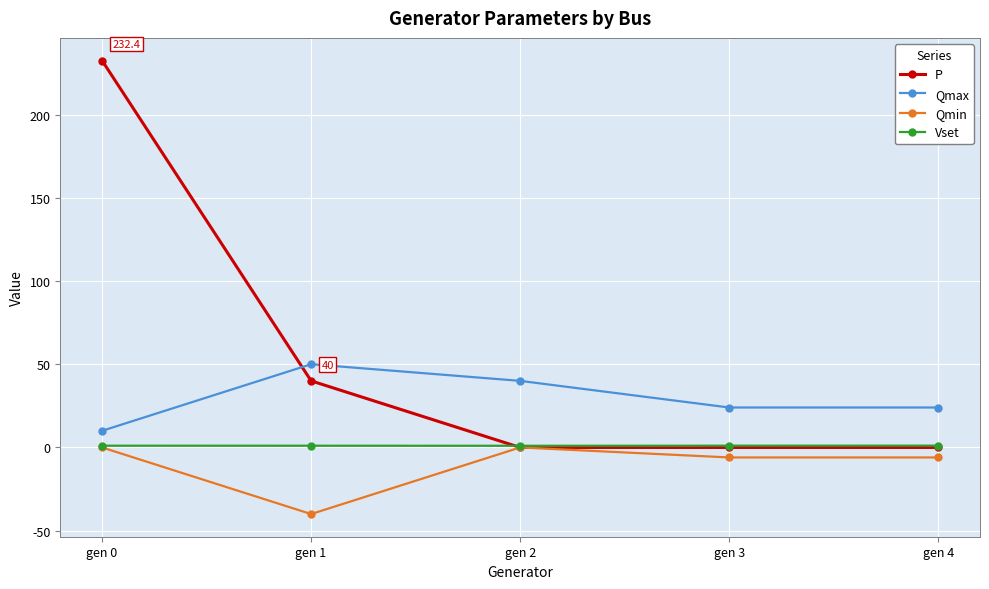

What is the sum of the Vset values at gen 3 and gen 2?

2.1